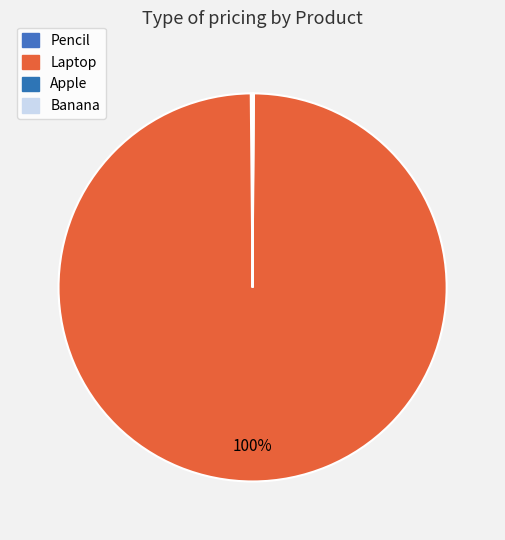

Combined, do Banana and Pencil account for over 50%?

No